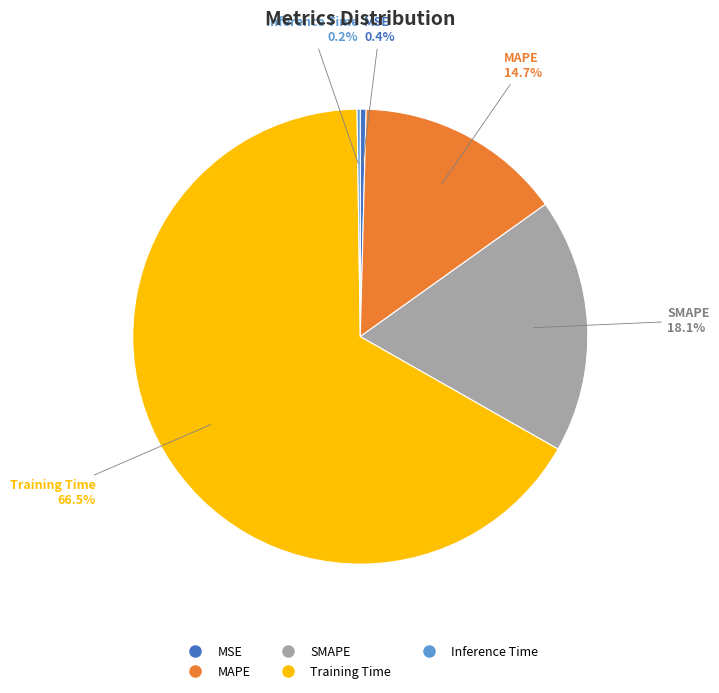

True or false: MAPE accounts for 15% of the total.

True